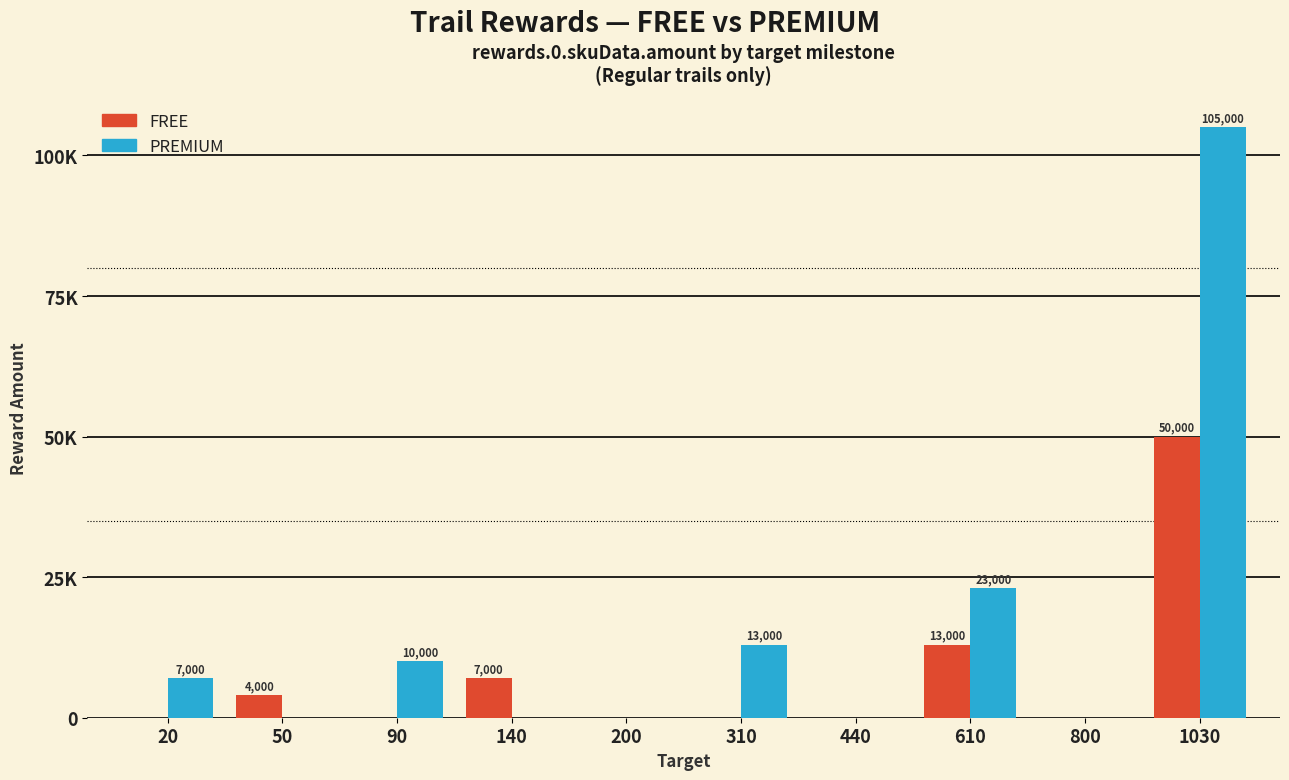

What are all the series names shown in the legend?

FREE, PREMIUM